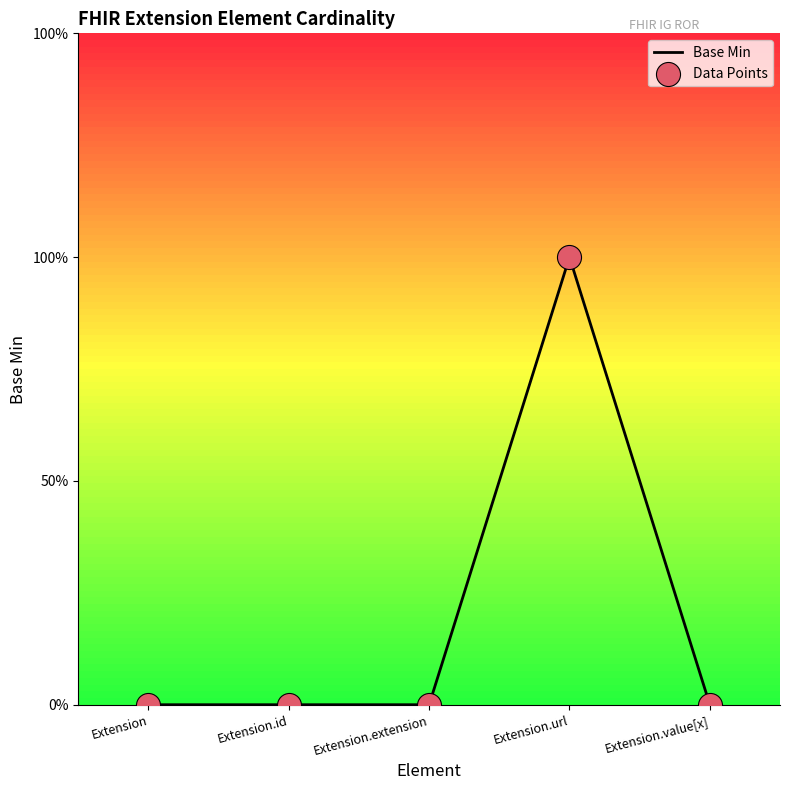

Which has a higher value, Extension.extension or Extension.id?

Extension.extension